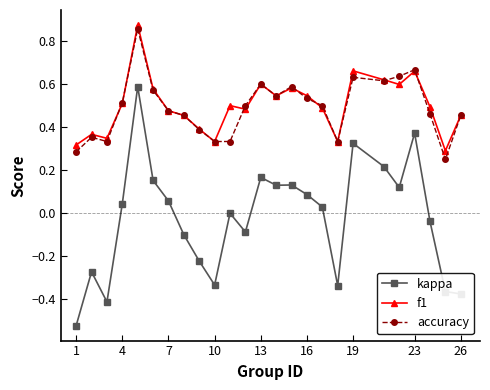

True or false: kappa and f1 cross at least once.

False